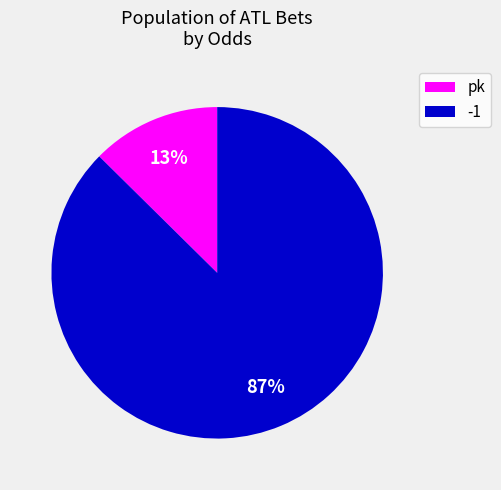

Count the number of slices in the pie.

2